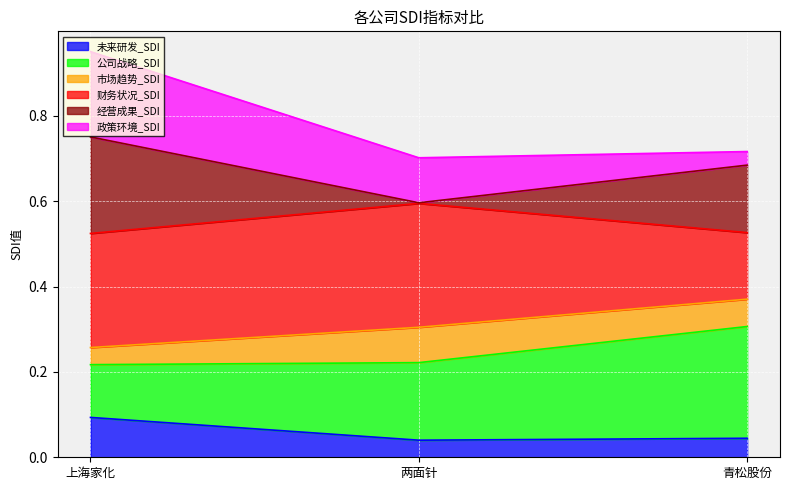

Is the value of 市场趋势_SDI at 上海家化 greater than the value of 未来研发_SDI at 青松股份?

Yes